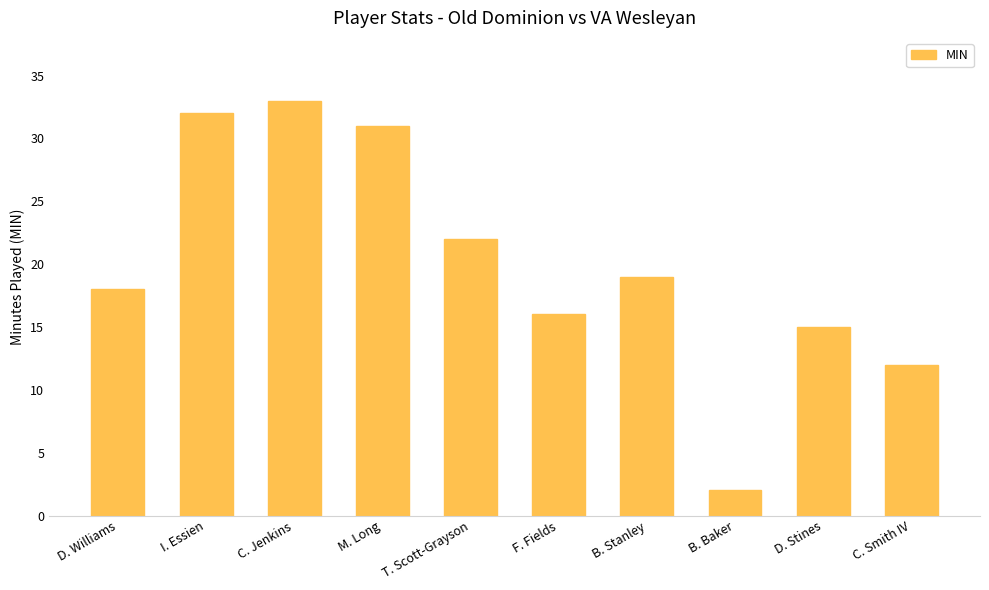

What is the ratio of the value at B. Stanley to the value at C. Smith IV?

1.6